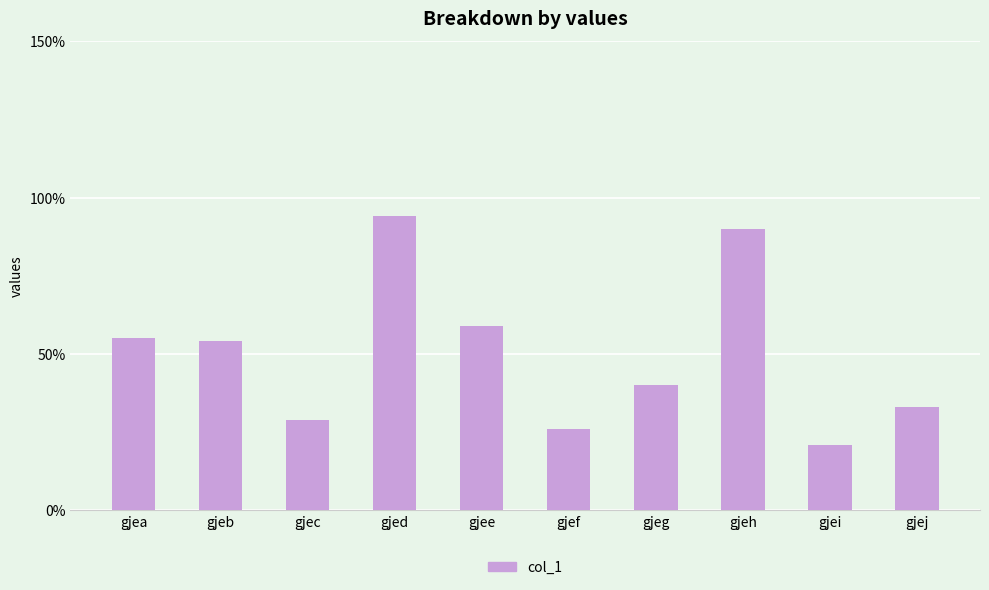

The value at gjeb is 54. True or false?

True